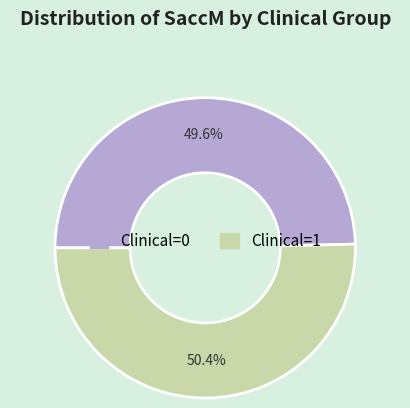

Is there any slice that represents more than half of the pie?

Yes